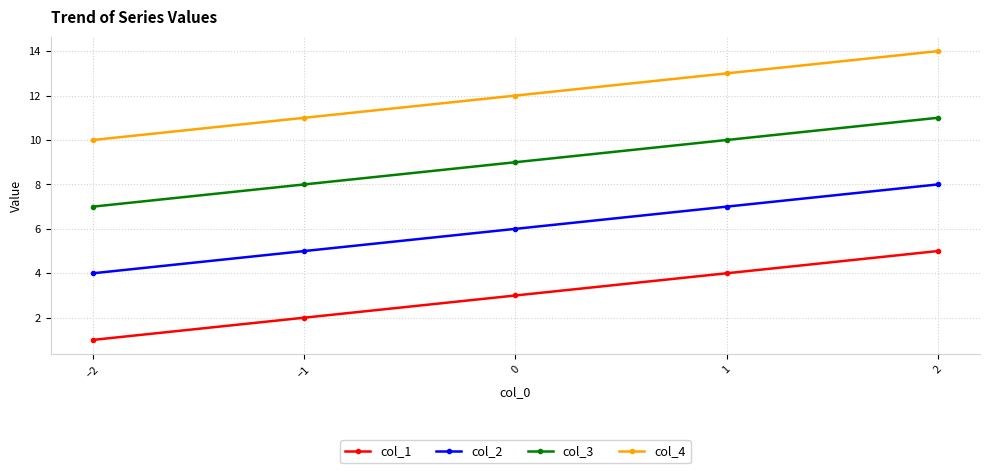

Which label corresponds to the smallest value in the chart?

−2